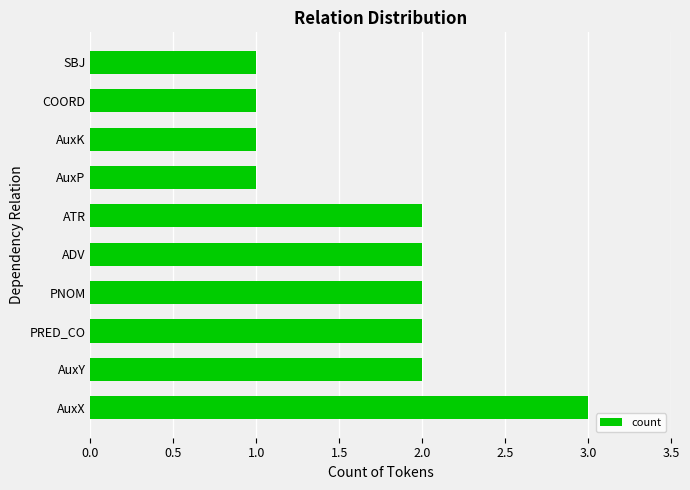

How many bars are there in total?

10